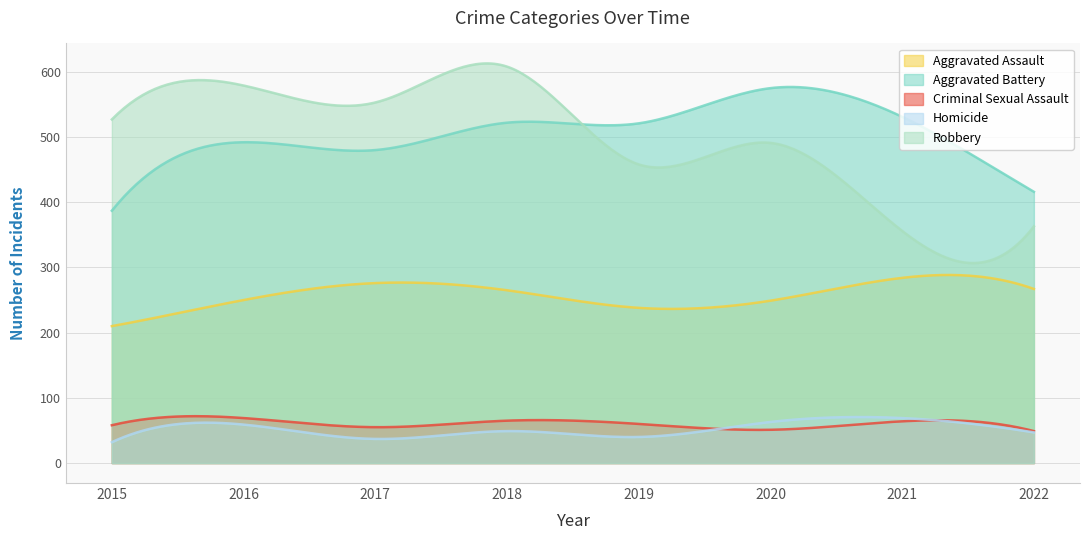

What is the sum of all Robbery values?

149313.6